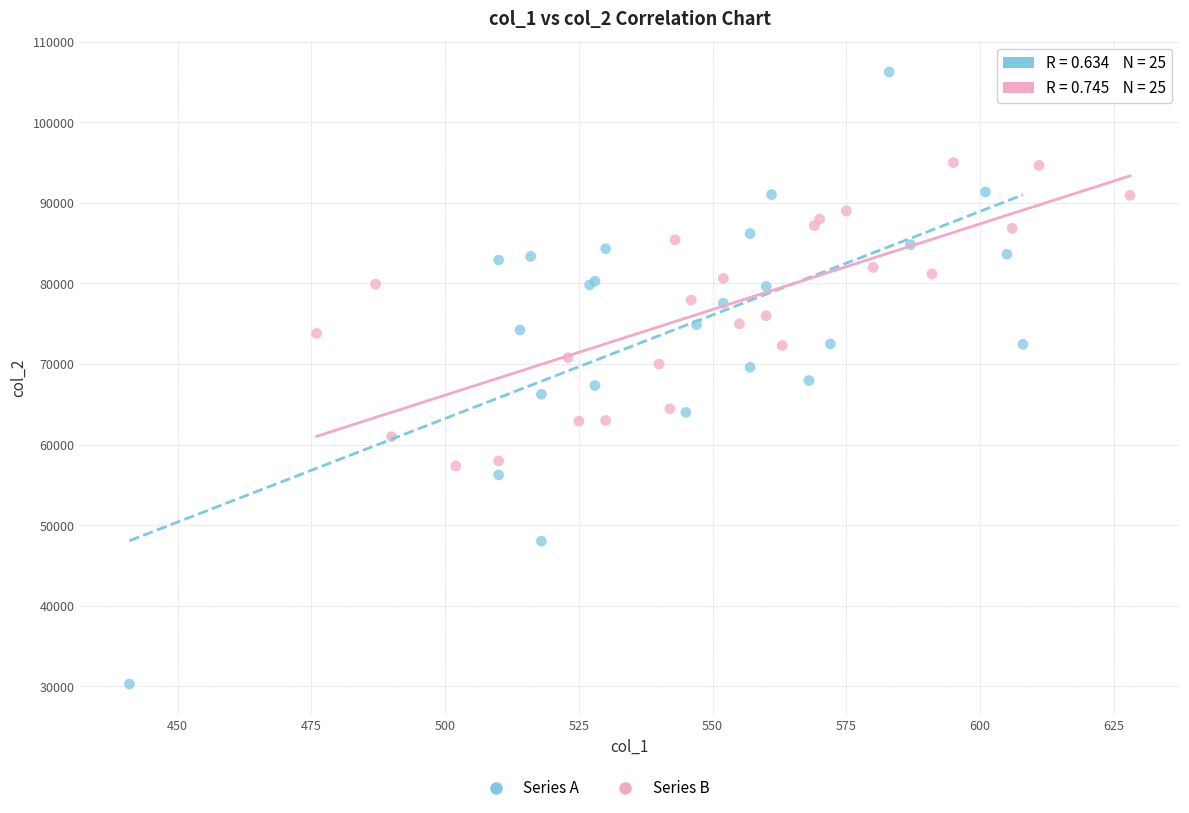

Which series reaches the maximum Y coordinate?

Series A